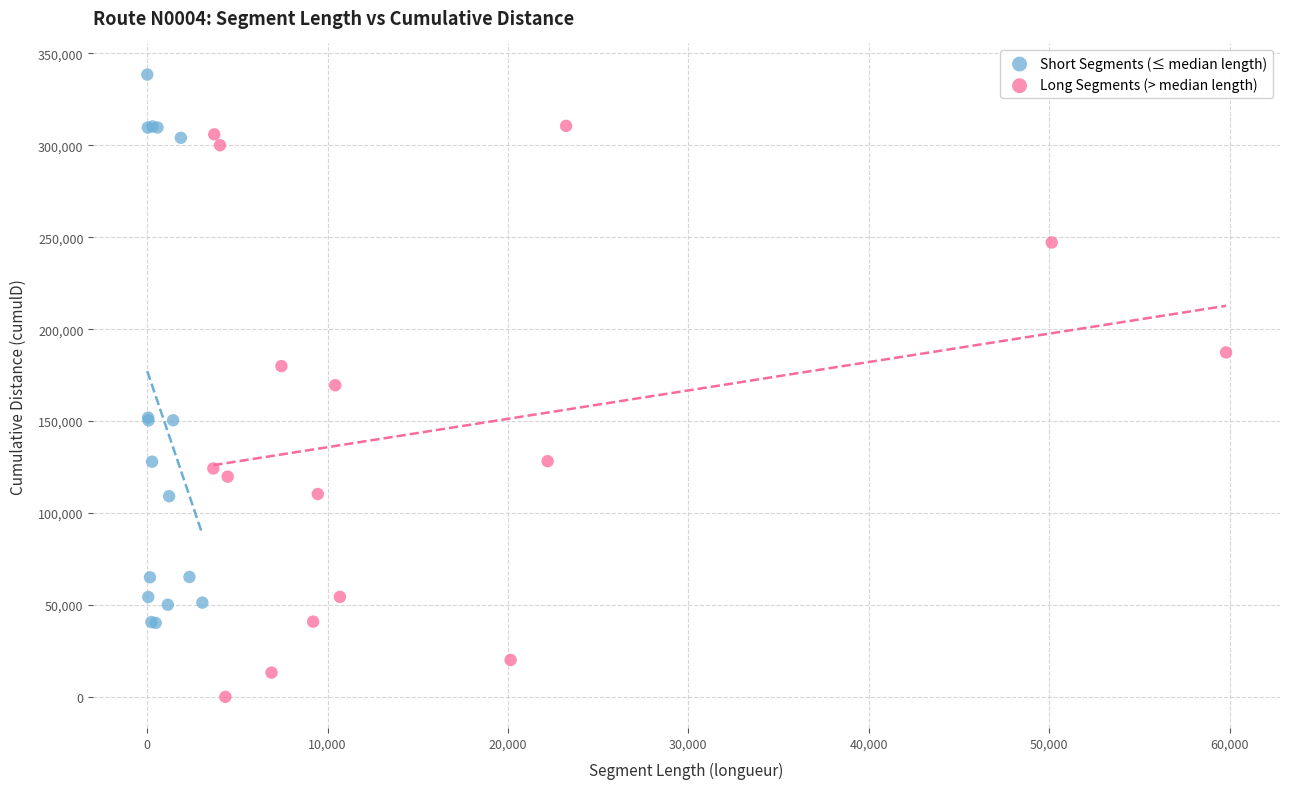

Which series has the widest spread of Y values?

Long Segments (> median length)